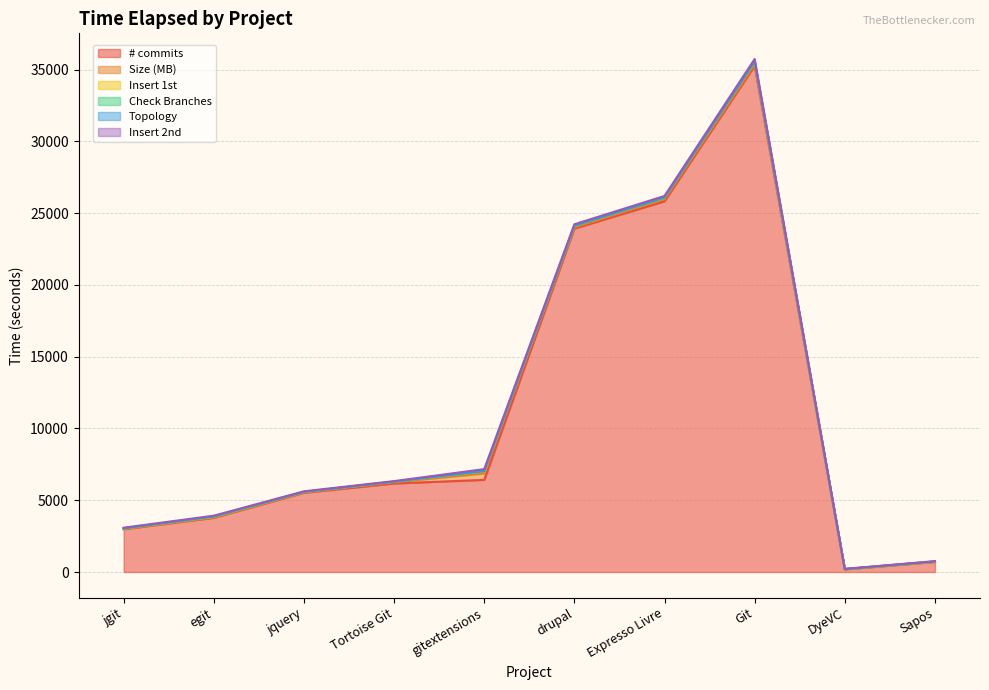

Where is the first local minimum for Topology?

jquery